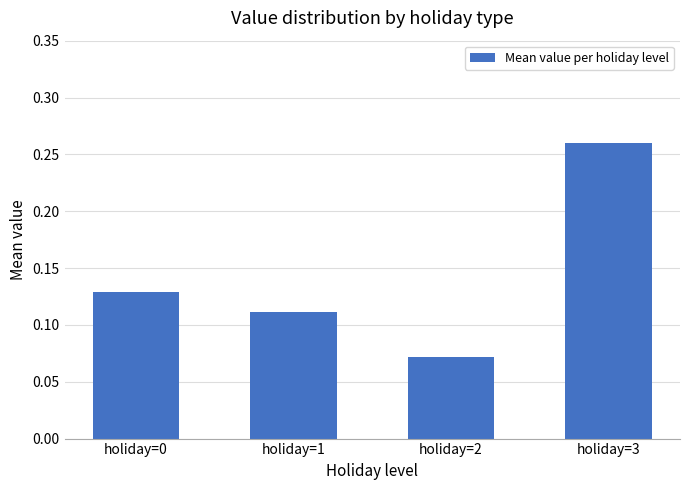

Between holiday=0 and holiday=3, which is larger?

holiday=3